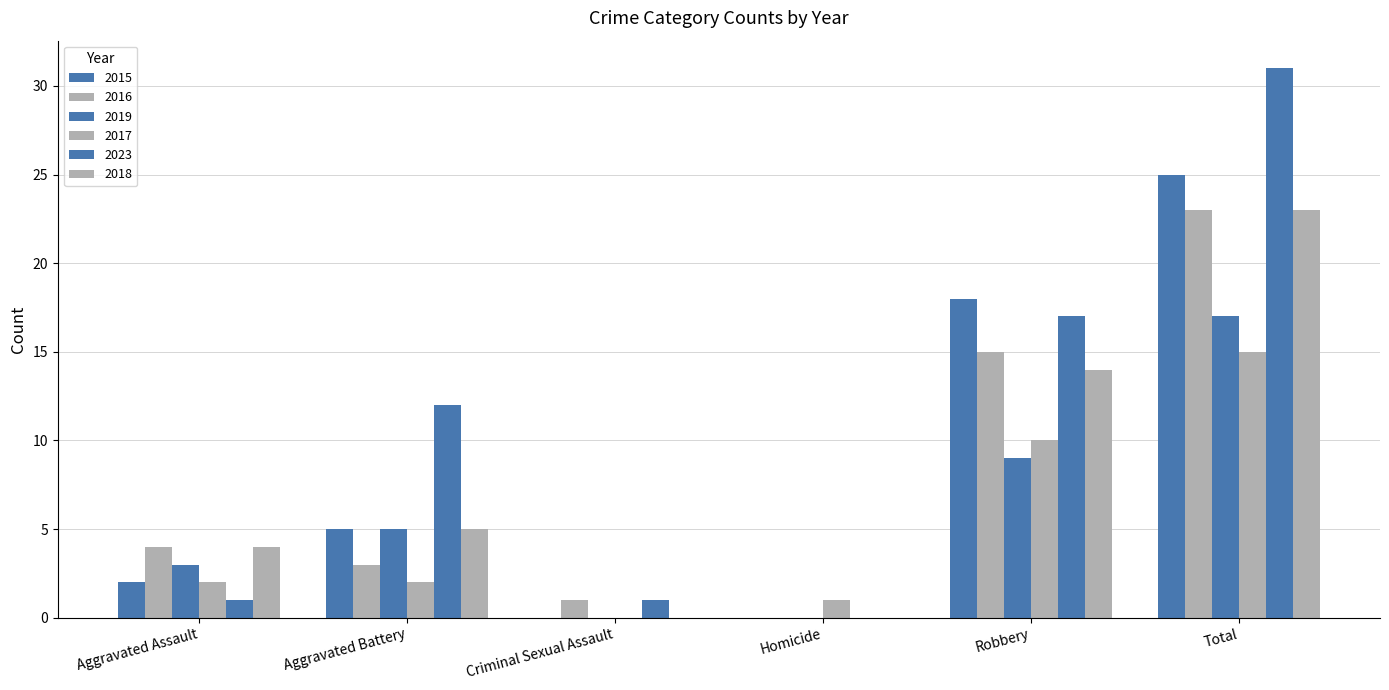

Reading right to left, what are all the values shown in this chart?

2015: 25	18	0	0	5	2
2016: 23	15	0	1	3	4
2019: 17	9	0	0	5	3
2017: 15	10	1	0	2	2
2023: 31	17	0	1	12	1
2018: 23	14	0	0	5	4